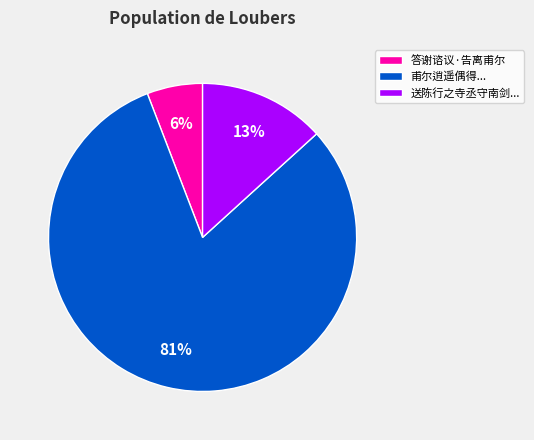

To the nearest percent, what is the difference between the largest and smallest slice percentages?

75%